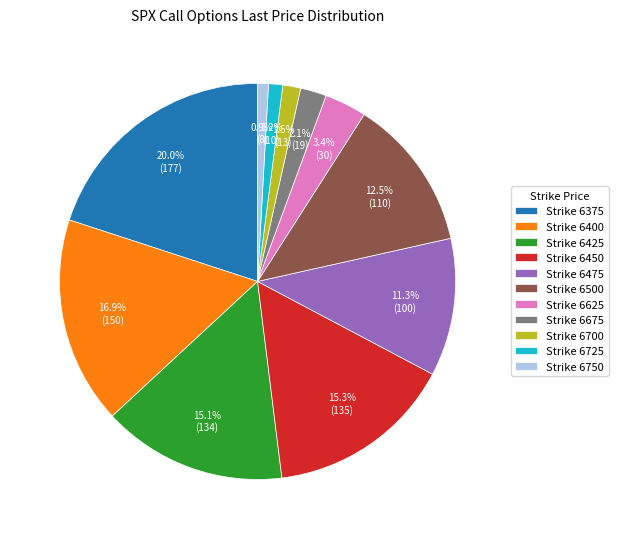

Approximately how many times larger is the value at Strike 6400 compared to Strike 6675?

8.0